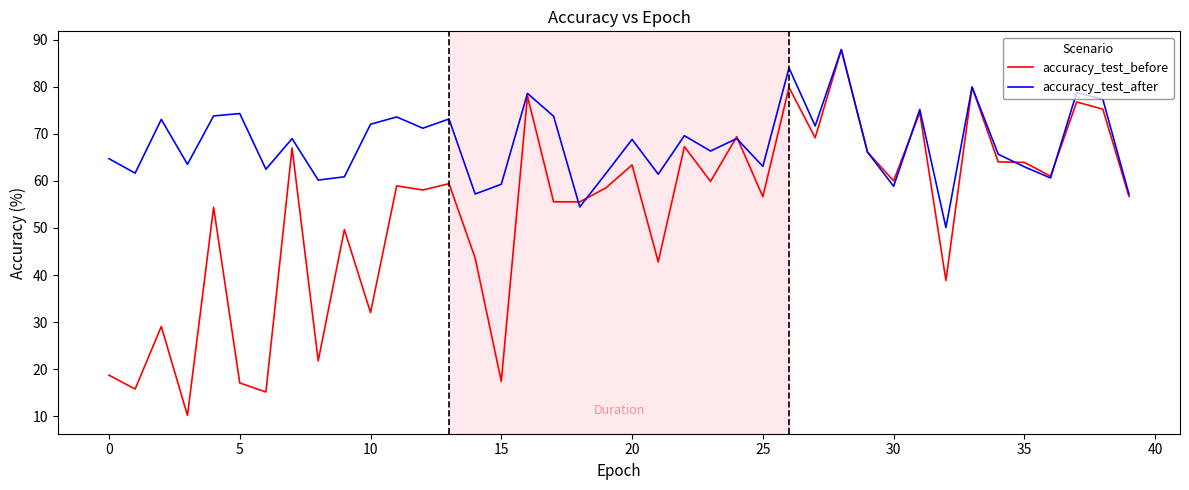

Which series has the widest spread of values?

accuracy_test_before